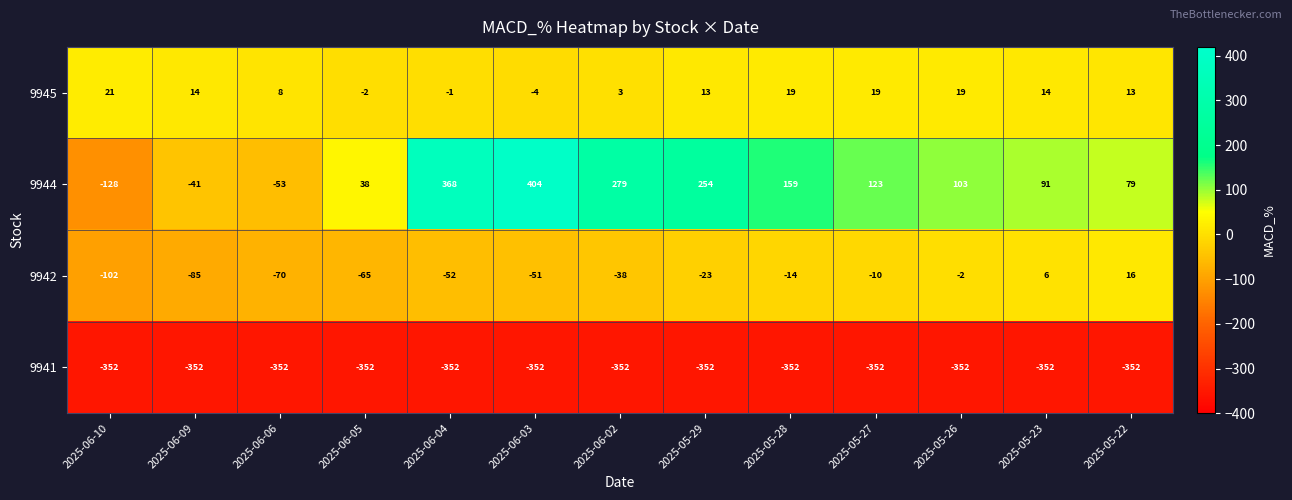

Where is 9941 nearest to the value -352?

2025-06-10